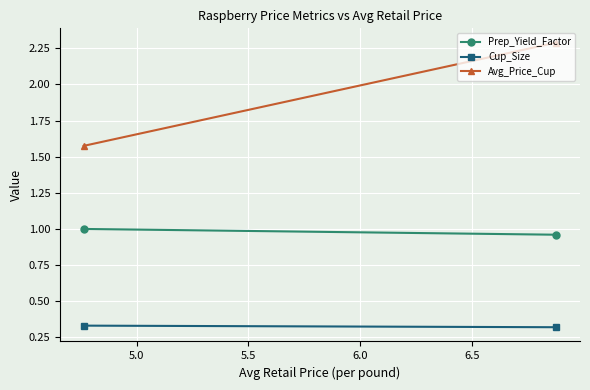

Is it true that Cup_Size equals 0.5 at 4.5?

False